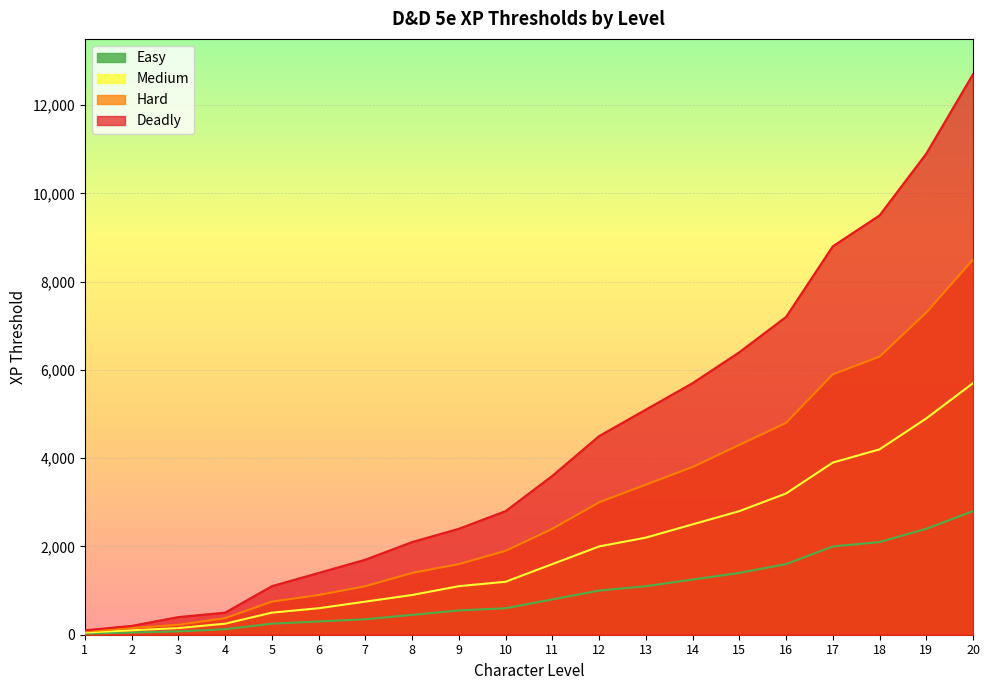

Reading left to right, transcribe all the data shown in this chart.

Easy: 1=25	2=50	3=75	4=125	5=250	6=300	7=350	8=450	9=550	10=600	11=800	12=1000	13=1100	14=1250	15=1400	16=1600	17=2000	18=2100	19=2400	20=2800
Medium: 1=50	2=100	3=150	4=250	5=500	6=600	7=750	8=900	9=1100	10=1200	11=1600	12=2000	13=2200	14=2500	15=2800	16=3200	17=3900	18=4200	19=4900	20=5700
Hard: 1=75	2=150	3=225	4=375	5=750	6=900	7=1100	8=1400	9=1600	10=1900	11=2400	12=3000	13=3400	14=3800	15=4300	16=4800	17=5900	18=6300	19=7300	20=8500
Deadly: 1=100	2=200	3=400	4=500	5=1100	6=1400	7=1700	8=2100	9=2400	10=2800	11=3600	12=4500	13=5100	14=5700	15=6400	16=7200	17=8800	18=9500	19=10900	20=12700